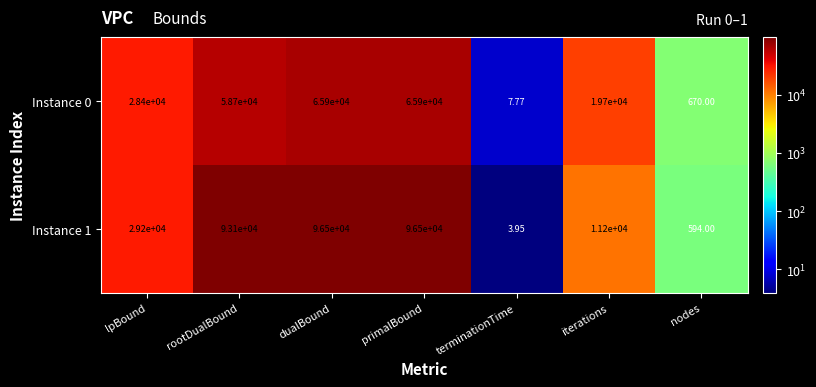

List the series in order of their peak value, lowest first.

Instance 0, Instance 1